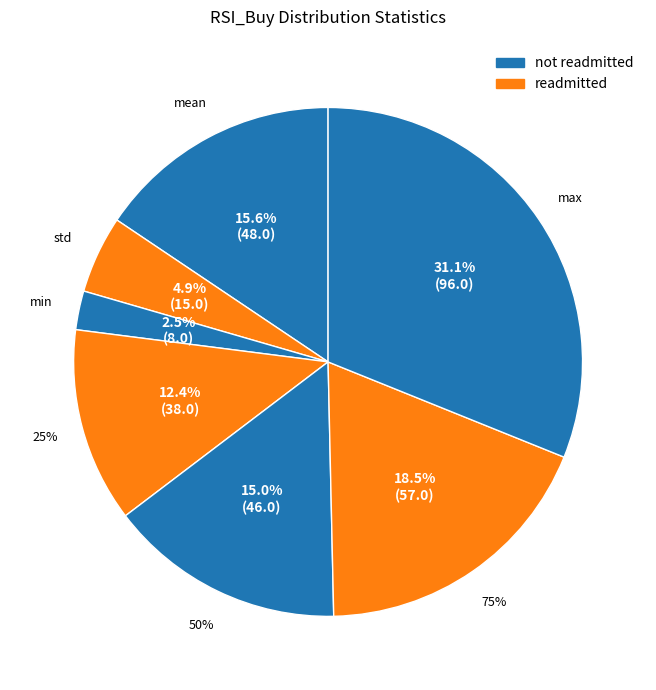

True or false: mean accounts for 22% of the total.

False